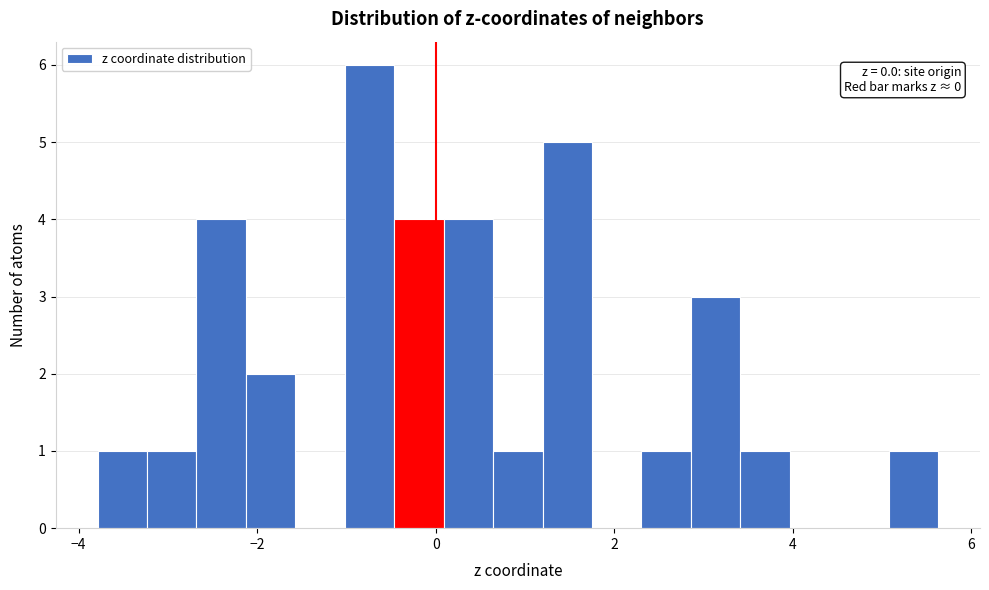

Around what value on the x-axis is the tallest bar? Give the approximate position of its centre, as read against the axis.

-0.8